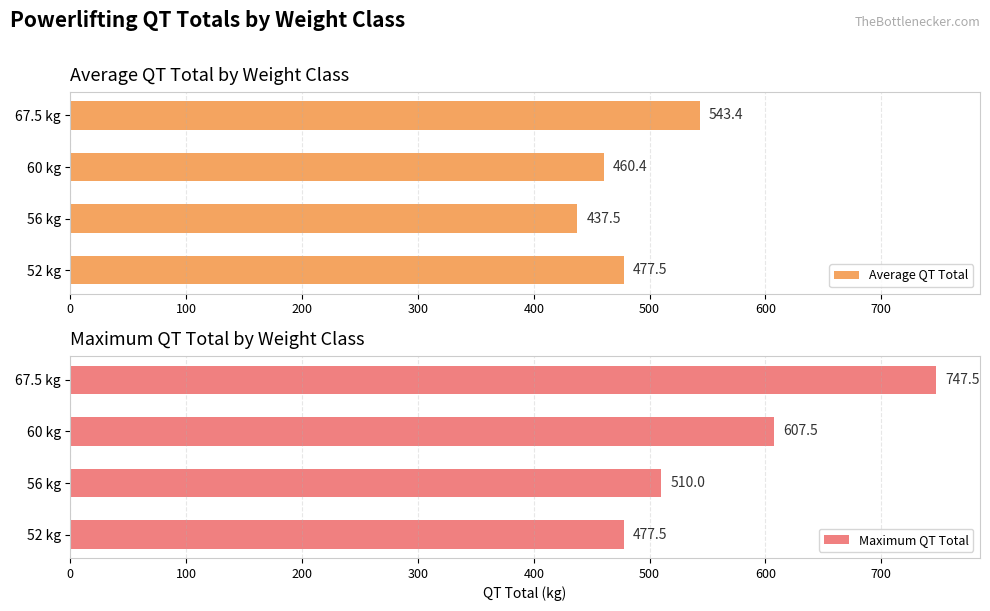

Reading left to right, extract all data points from this chart.

Average QT Total: 477.5	437.5	460.4	543.4
Maximum QT Total: 477.5	510.0	607.5	747.5